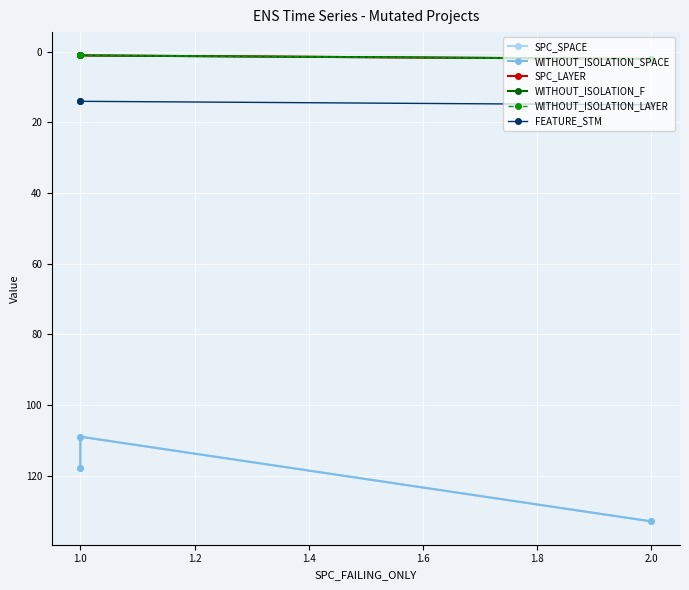

Reading right to left, extract all data points from this chart.

SPC_SPACE: 133	109	118
WITHOUT_ISOLATION_SPACE: 133	109	118
SPC_LAYER: 2	1	1
WITHOUT_ISOLATION_F: 2	1	1
WITHOUT_ISOLATION_LAYER: 2	1	1
FEATURE_STM: 15	14	14